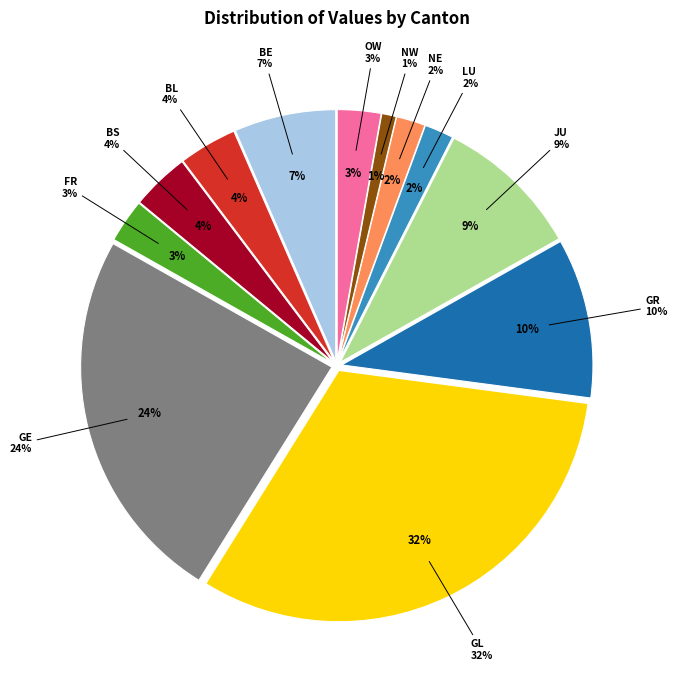

Is it true that BL is 1% of the pie?

False